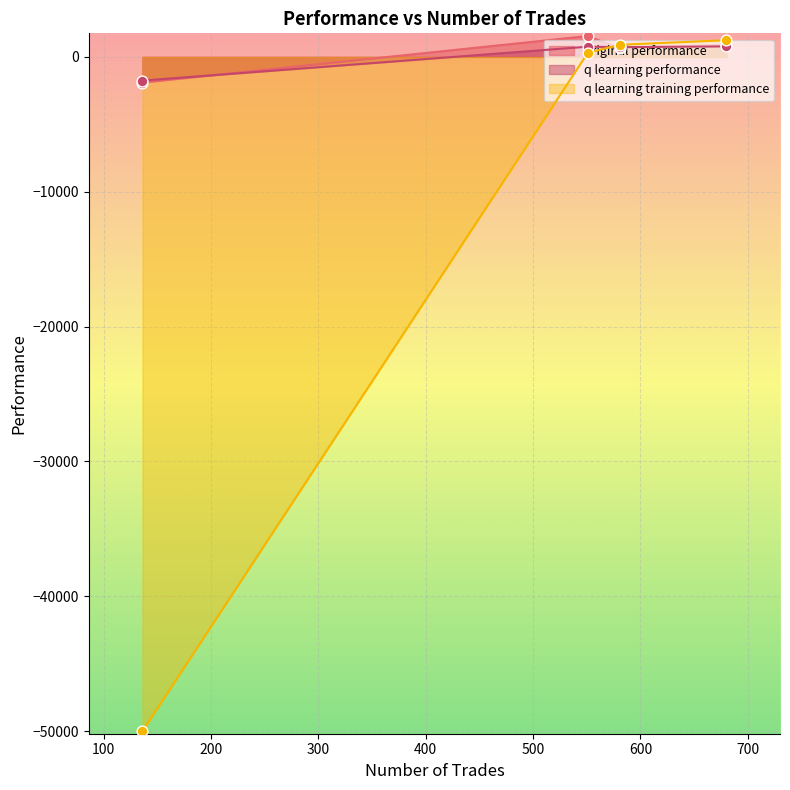

Which series reaches the maximum Y coordinate?

original performance